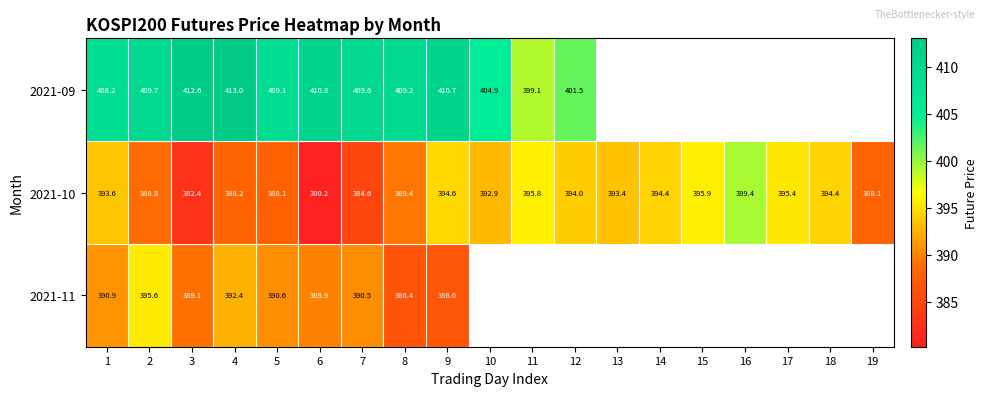

Is it true that 2021-10 equals 199.6 at 19?

False